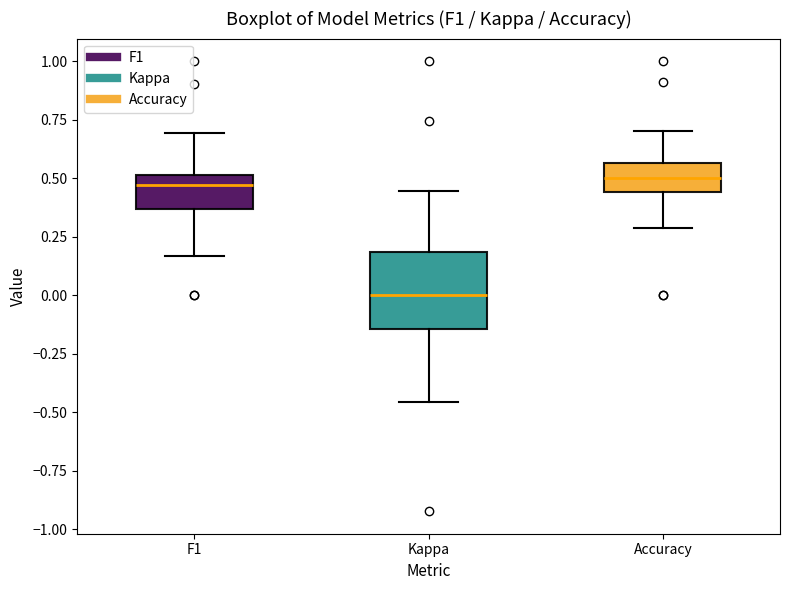

Which box has the lowest median line?

Kappa